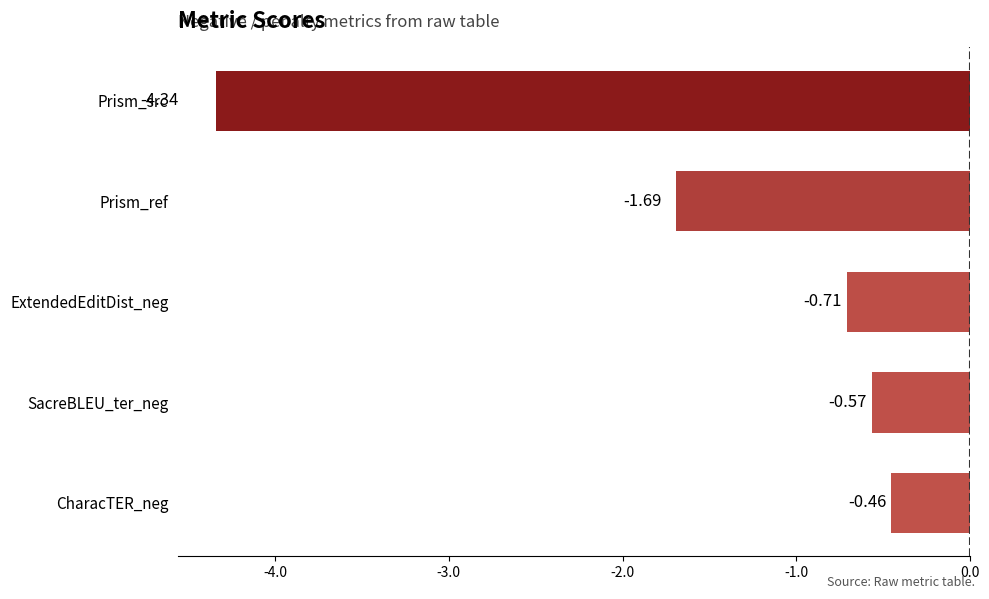

At which label is the value closest to -2?

Prism_ref